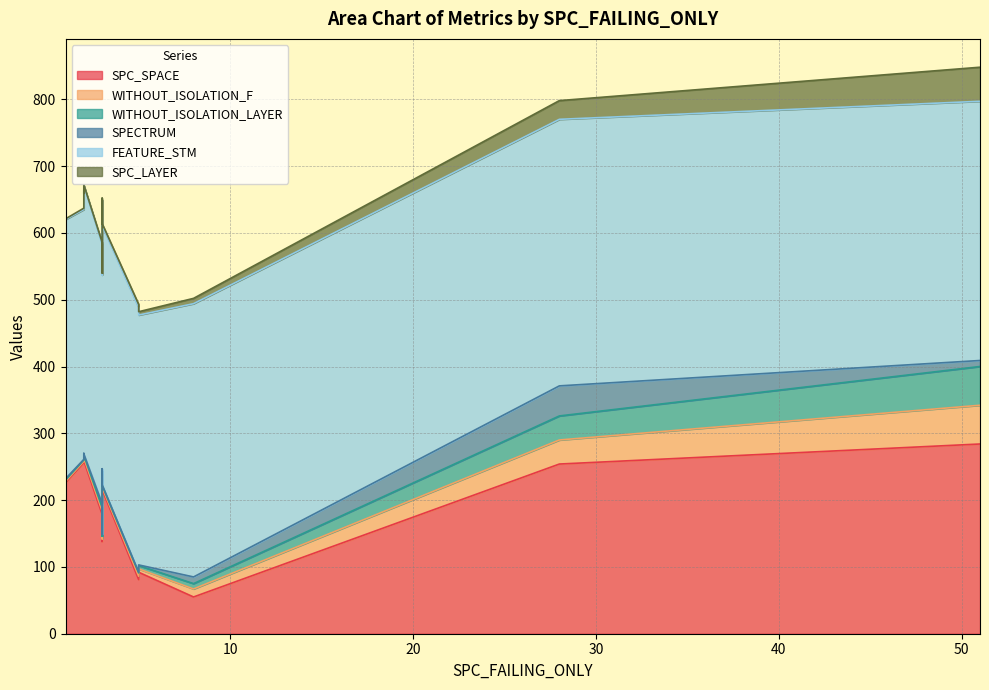

What is the value of the WITHOUT_ISOLATION_LAYER point at the 10th from the left?

4